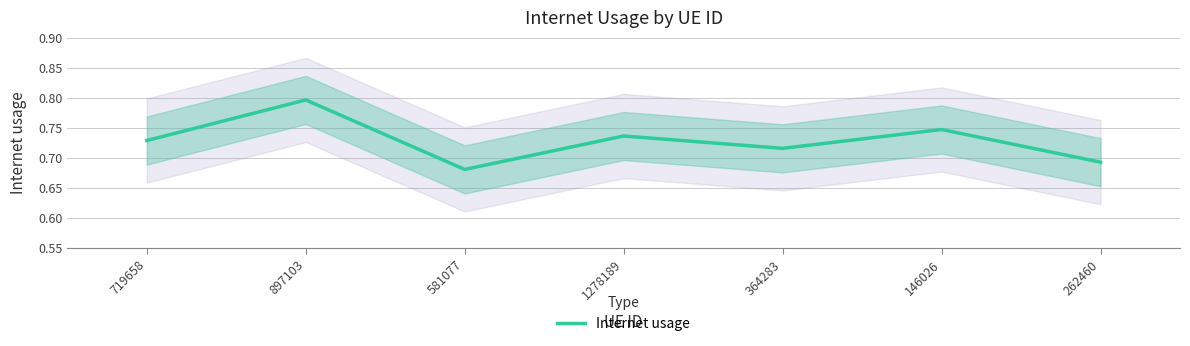

How many points are higher than both their immediate neighbors (excluding endpoints)?

3